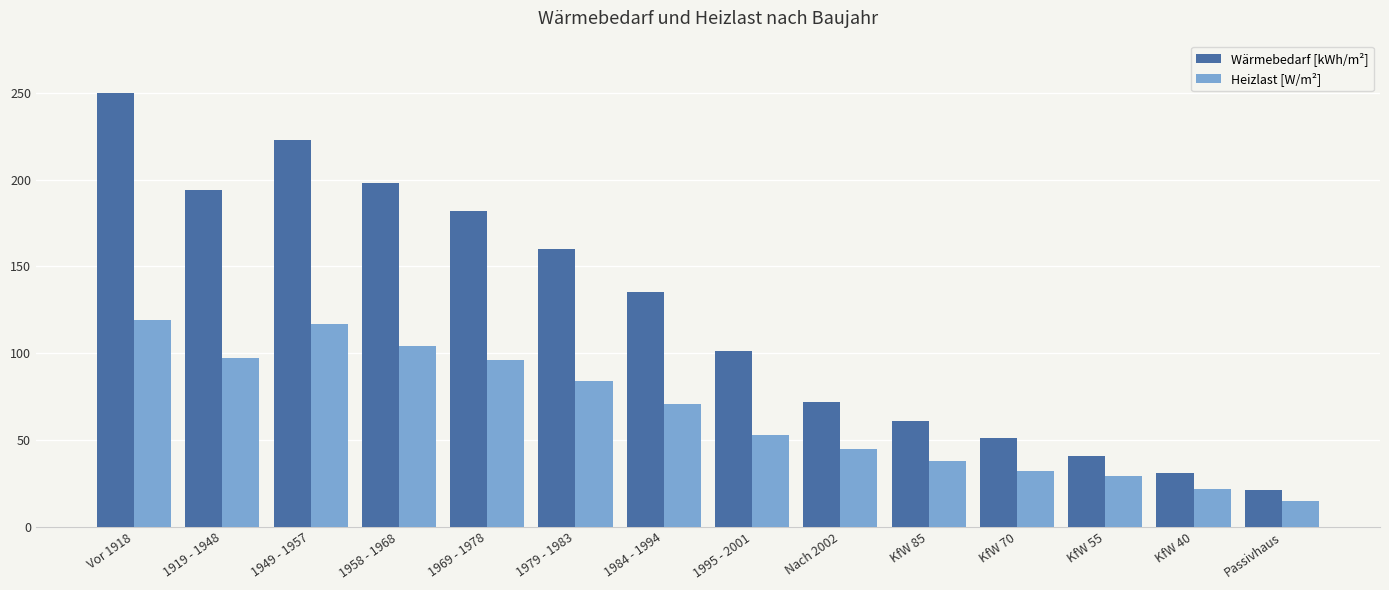

Where does the Wärmebedarf [kWh/m²] series first go above 135?

Vor 1918